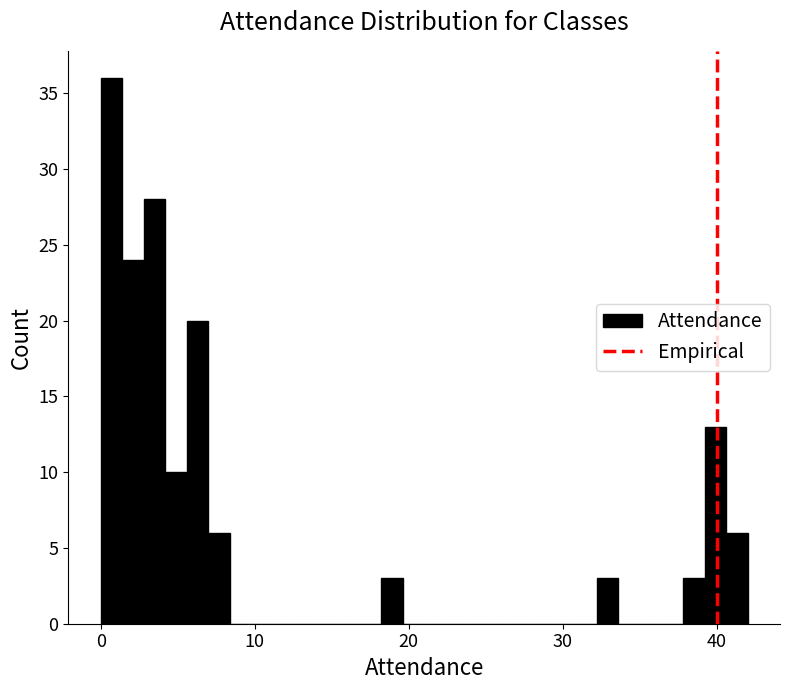

Around what value on the x-axis is the tallest bar? Give the approximate position of its centre, as read against the axis.

1